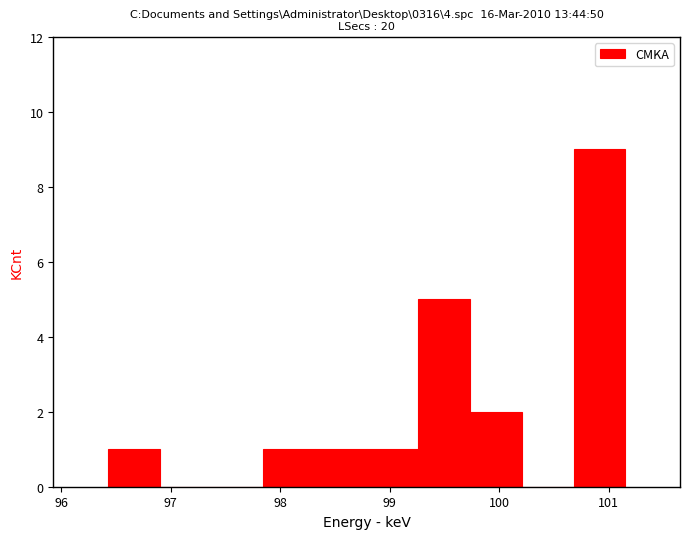

Reading left to right, transcribe this chart: for each bar, give the range it covers on the x-axis and its height. Neither the bar edges nor the heights are printed on the chart, so give them approximately, as read against the axes.

96.4 to 96.9: 1
96.9 to 97.4: 0
97.4 to 97.8: 0
97.8 to 98.3: 1
98.3 to 98.8: 1
98.8 to 99.3: 1
99.3 to 99.7: 5
99.7 to 100.2: 2
100.2 to 100.7: 0
100.7 to 101.2: 9